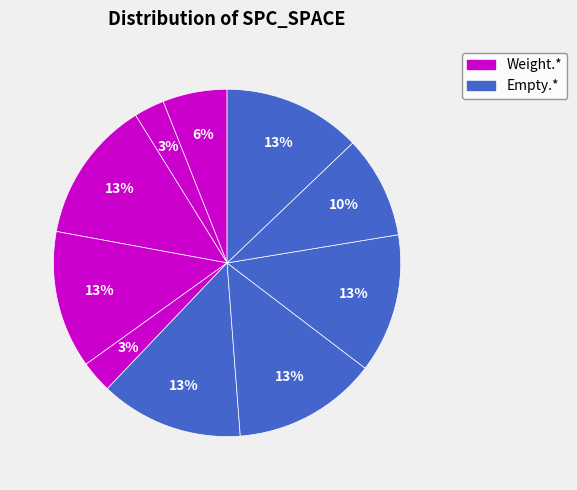

Count the number of slices in the pie.

10